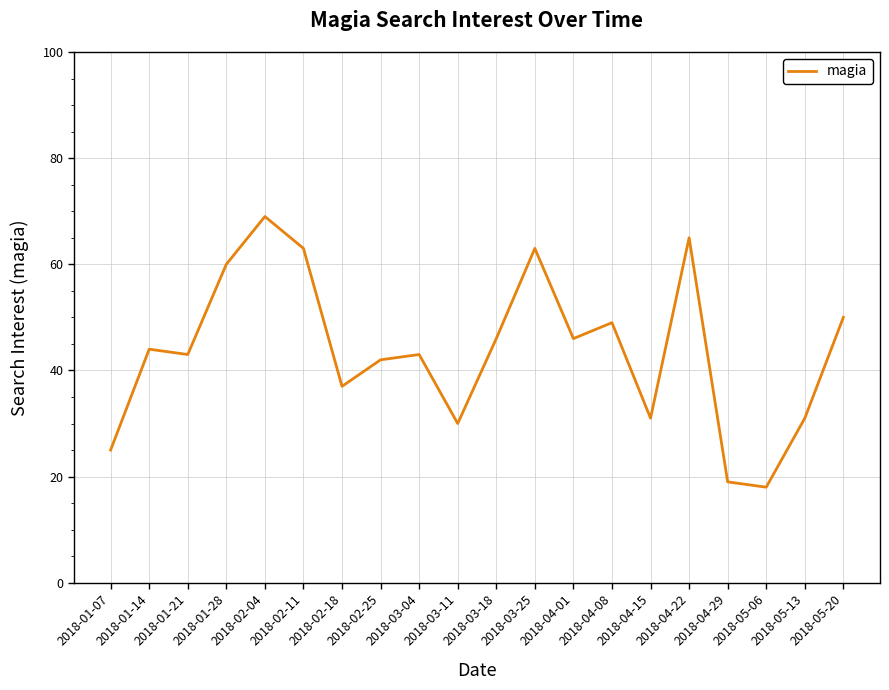

Between 2018-02-04 and 2018-01-21, which is larger?

2018-02-04